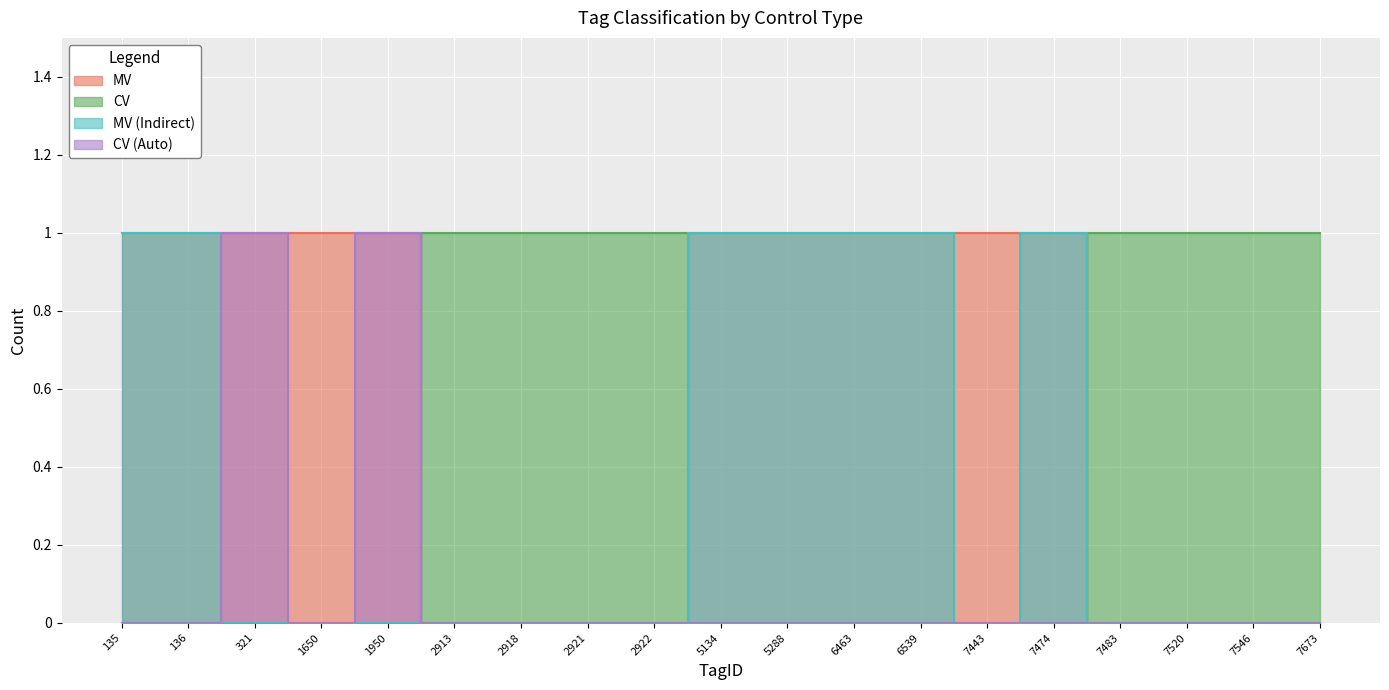

What is the difference between the second highest and second lowest values in the CV (Auto) series?

1